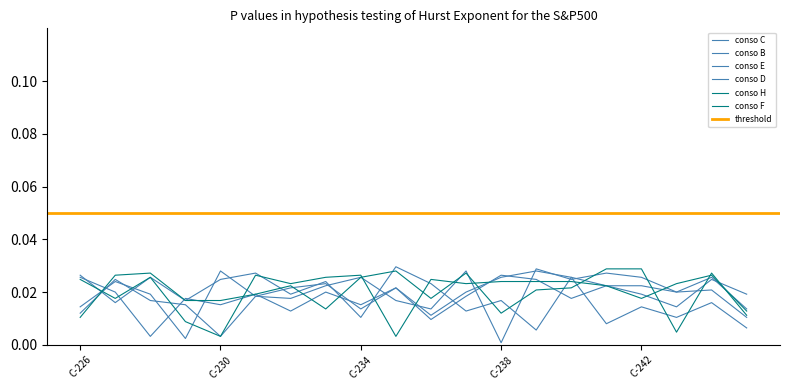

At which category does the chart reach its peak across all series?

C-235